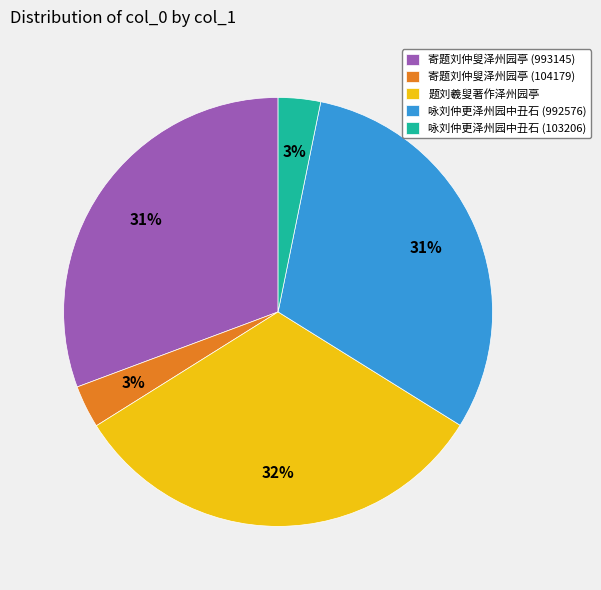

How many slices are in this pie chart?

5